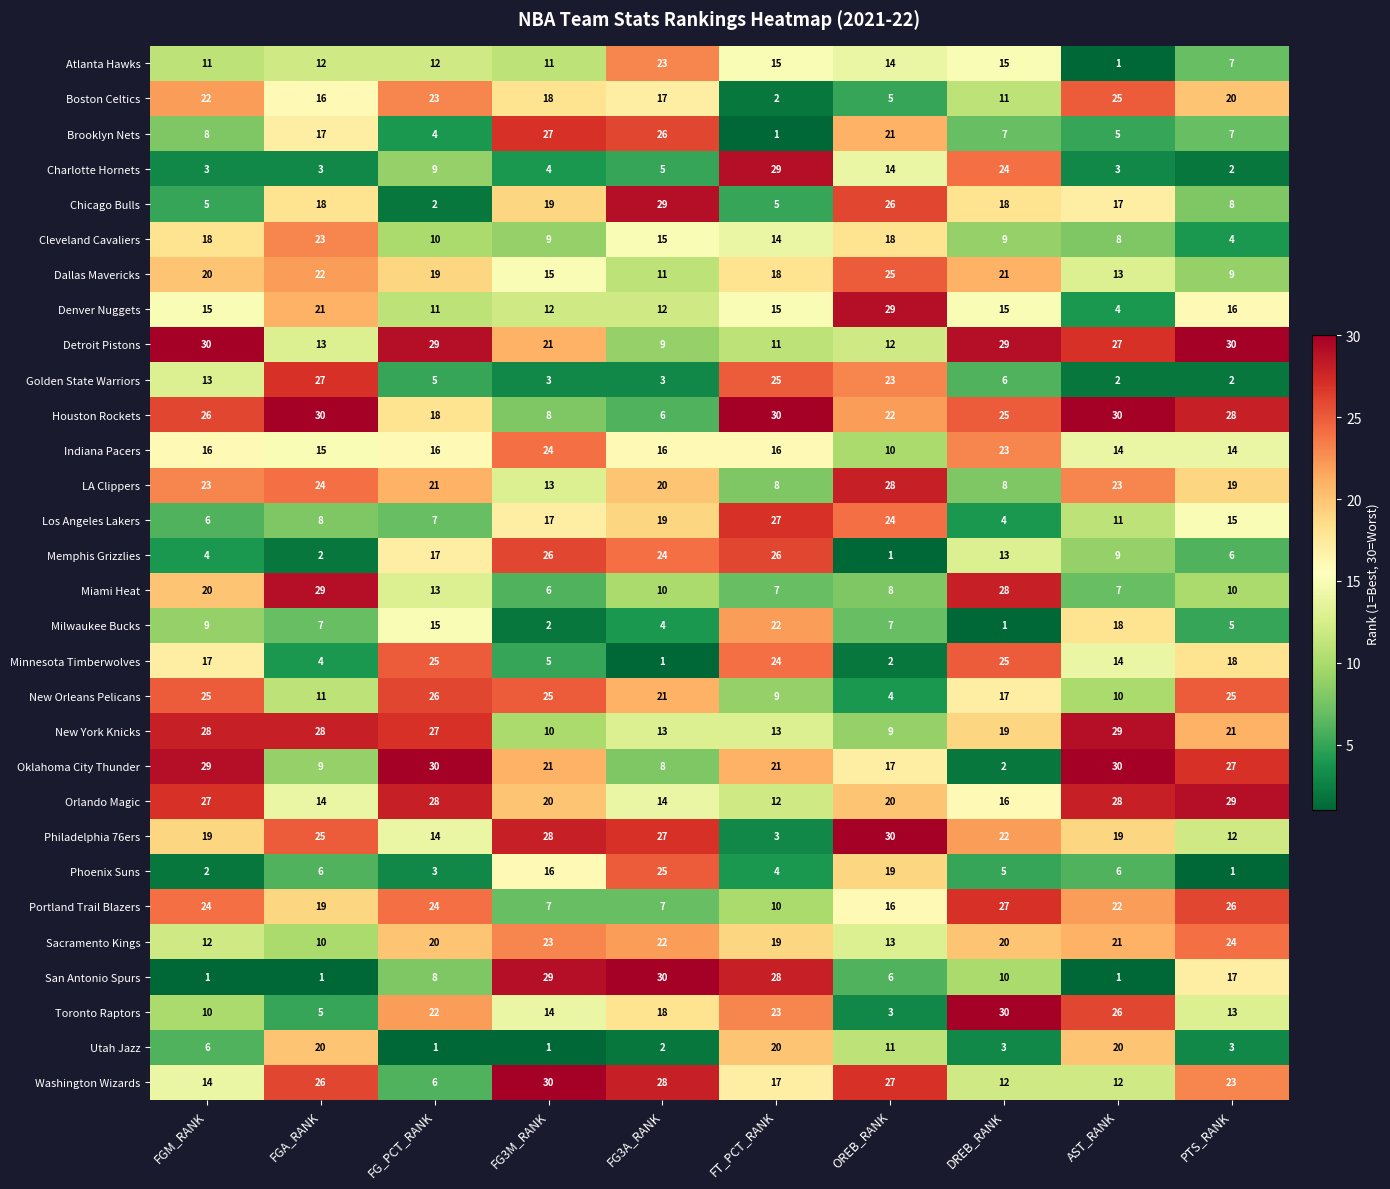

Which series changed the most between FG3A_RANK and DREB_RANK?

Minnesota Timberwolves